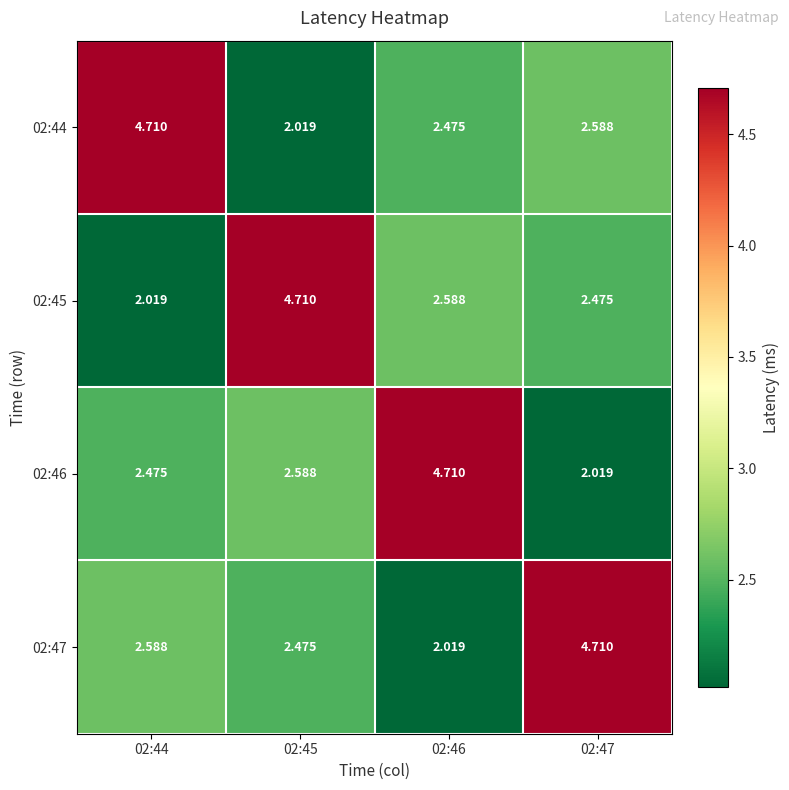

Is the value of 02:47 at 02:45 greater than the value of 02:44 at 02:45?

Yes